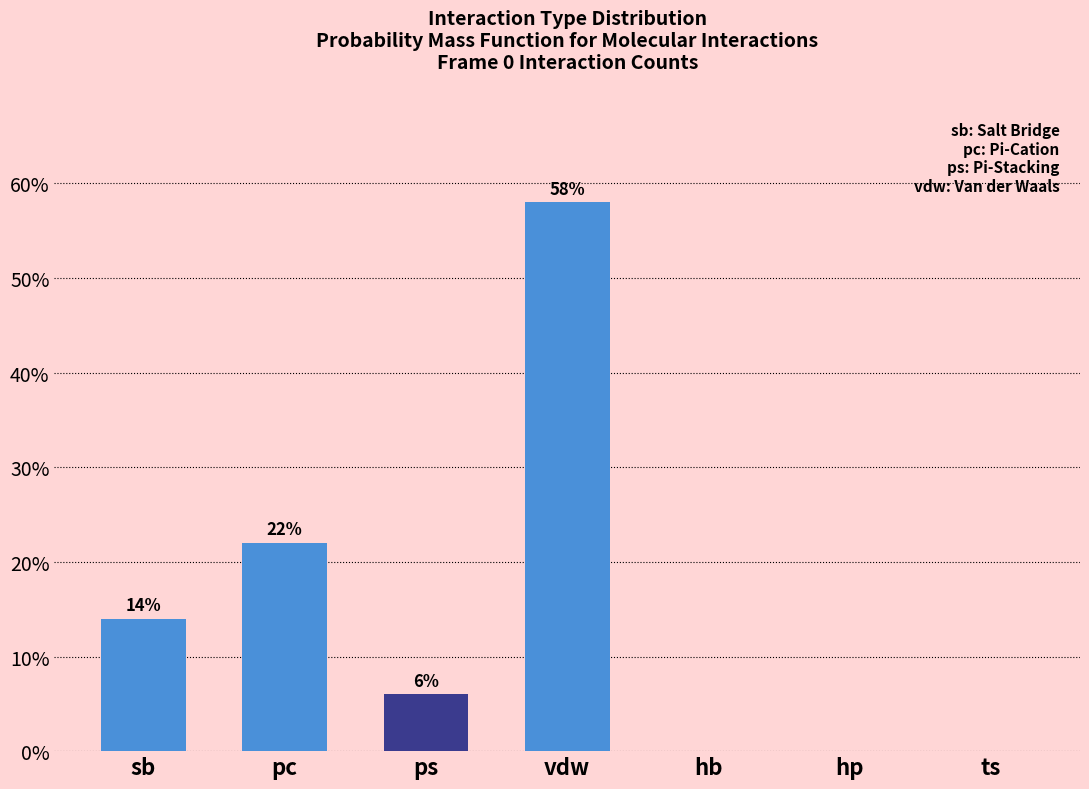

Reading right to left, extract all data points from this chart.

ts=0.0	hp=0.0	hb=0.0	vdw=58.0	ps=6.0	pc=22.0	sb=14.0